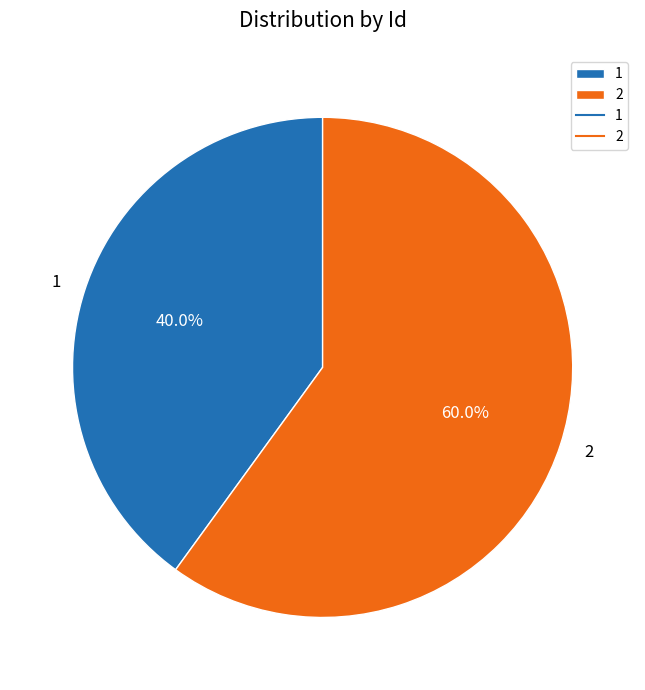

Combined, what portion of the pie is 2 and 1?

100.0%